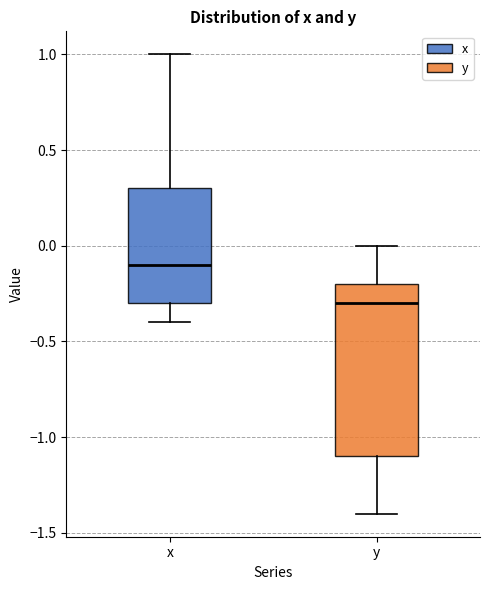

Which box has the lowest median line?

y